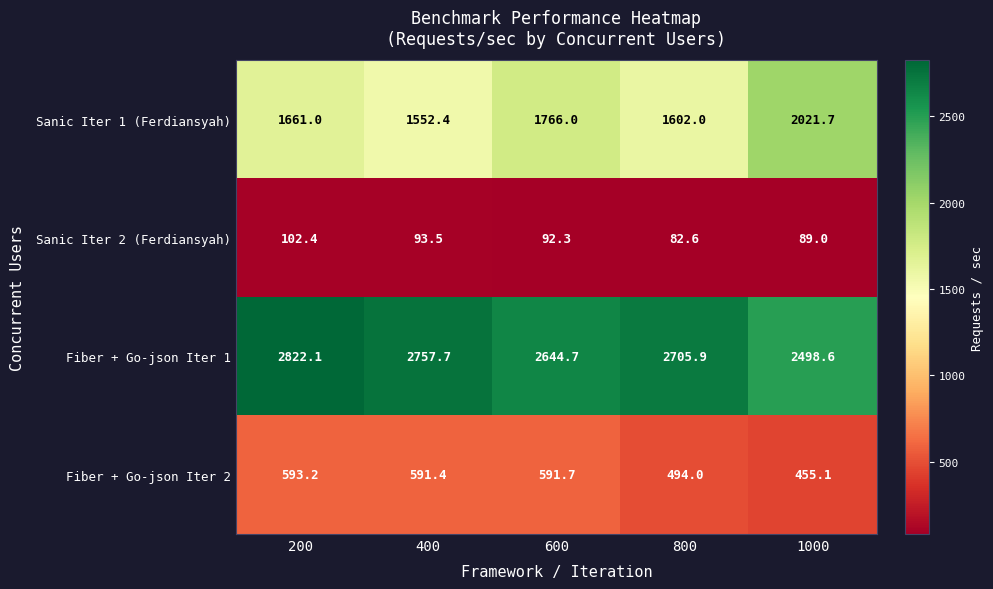

Which label corresponds to the largest value in the chart?

200